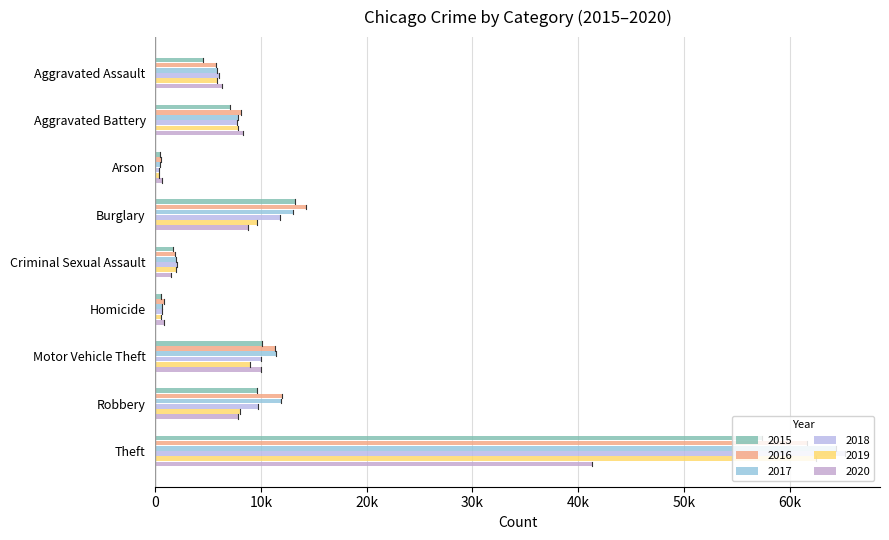

The 2019 series shows 14865 at Motor Vehicle Theft. True or false?

False